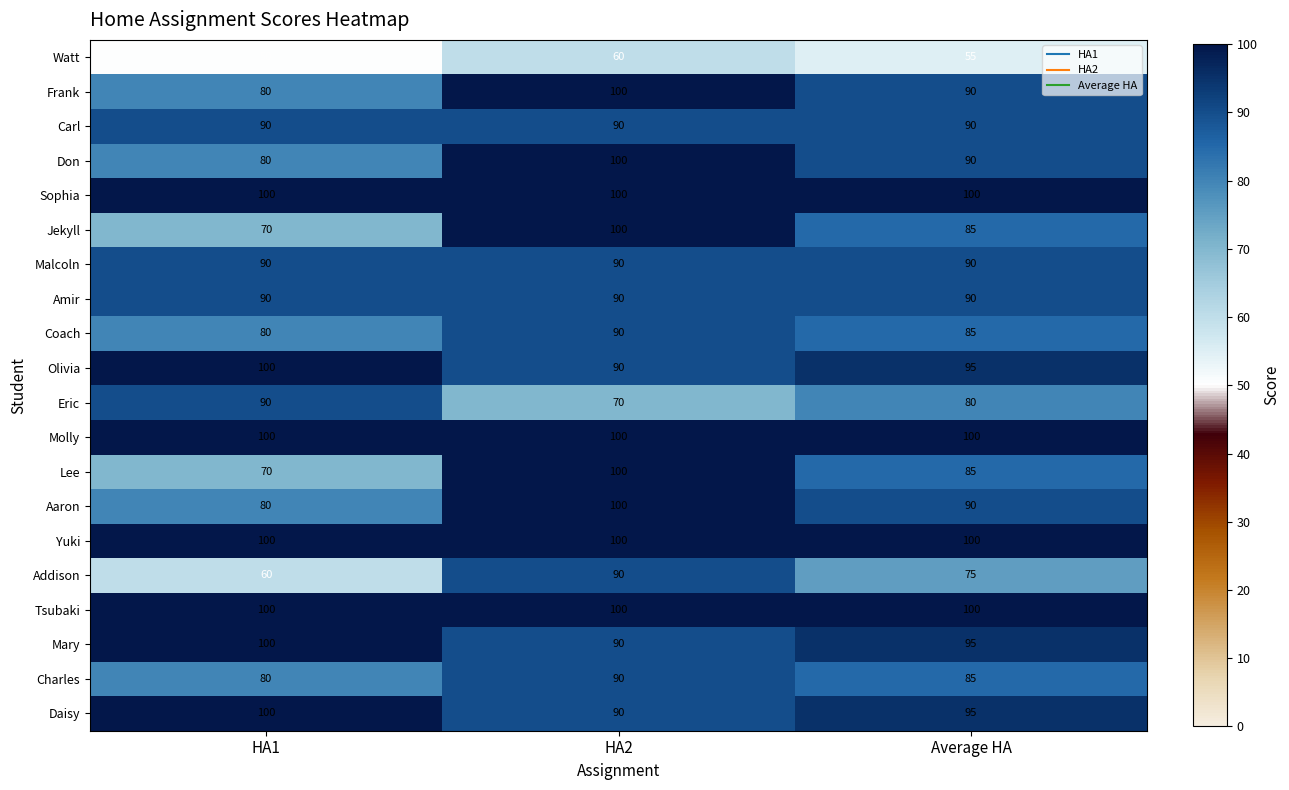

At which category is the sum across all series the highest?

HA2